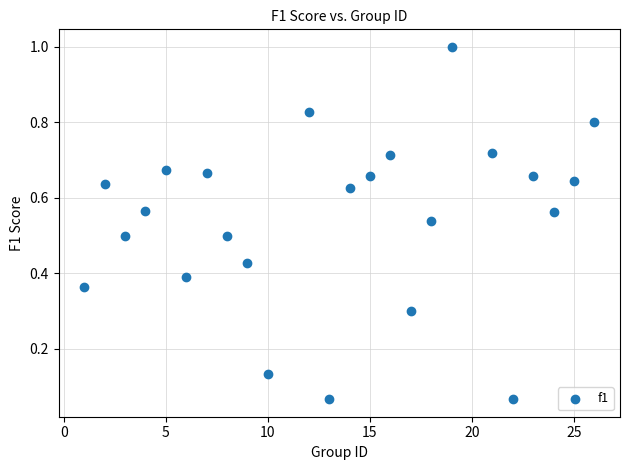

What is the range of Y values (max minus min)?

0.9